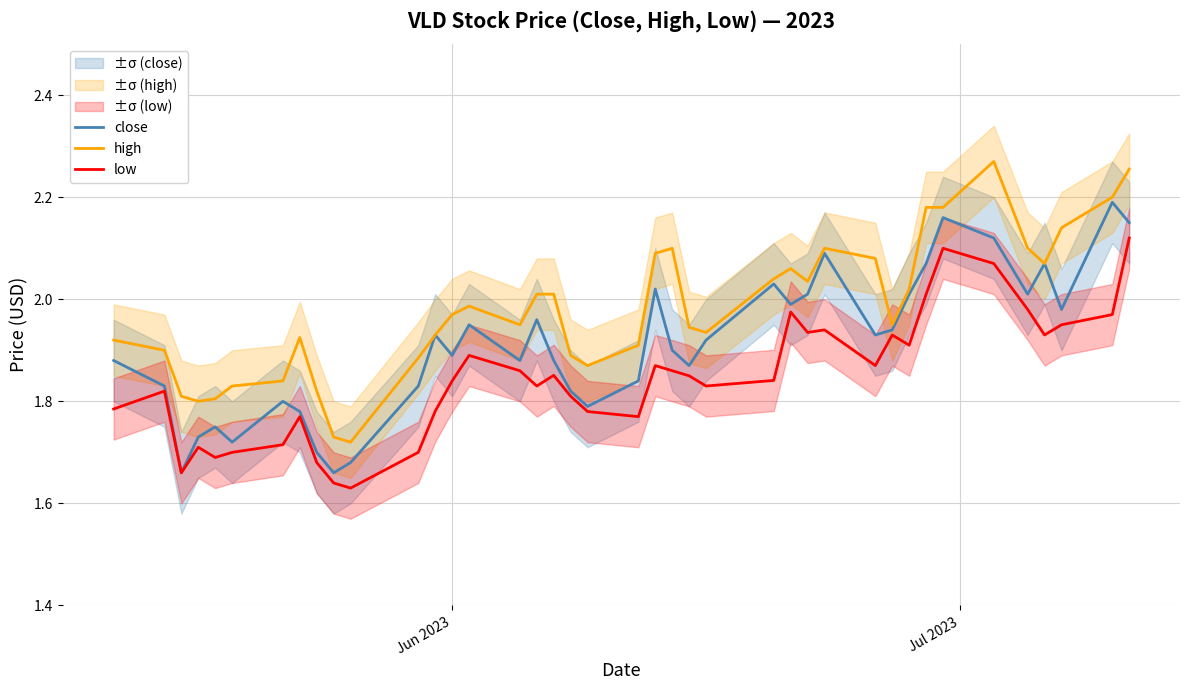

What is the minimum value shown in the chart?

1.6